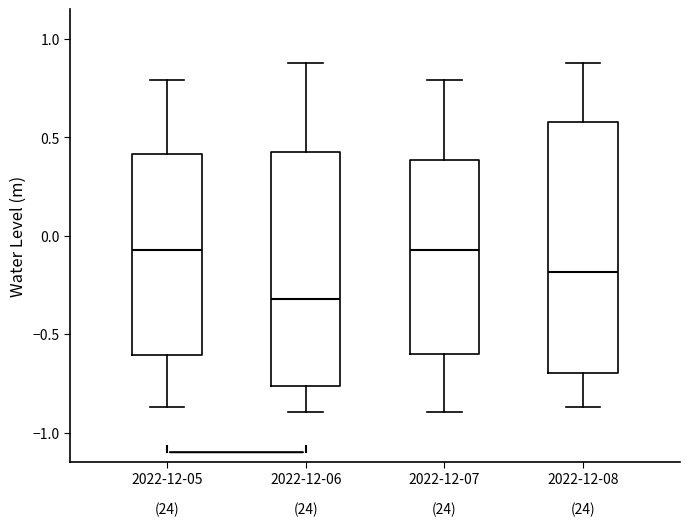

Where does the upper whisker of the box for 2022-12-05 end on the y-axis? The values are not printed on the chart, so give them approximately, as read against the axis.

0.80